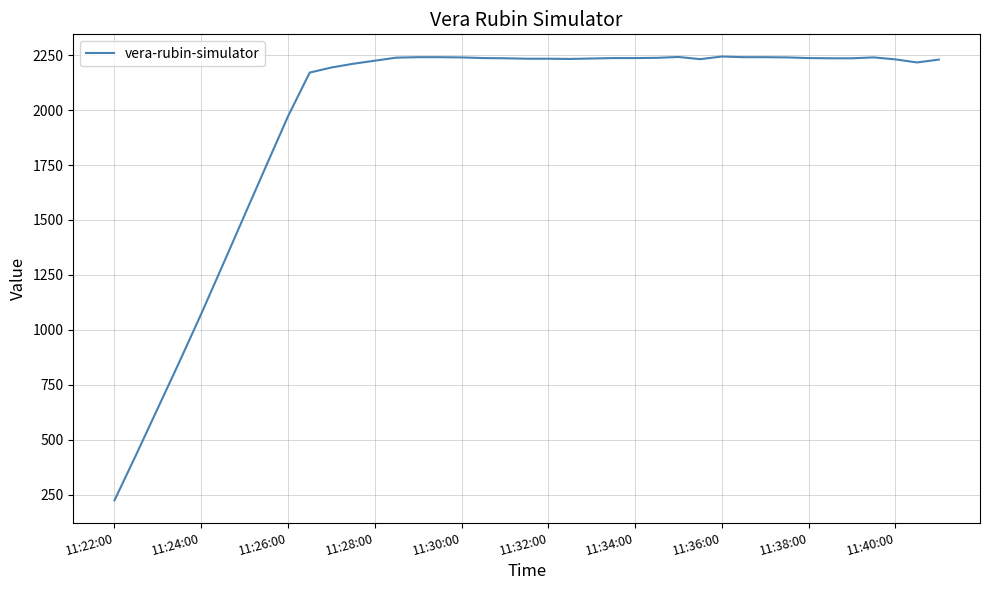

What is the smallest value displayed?

224